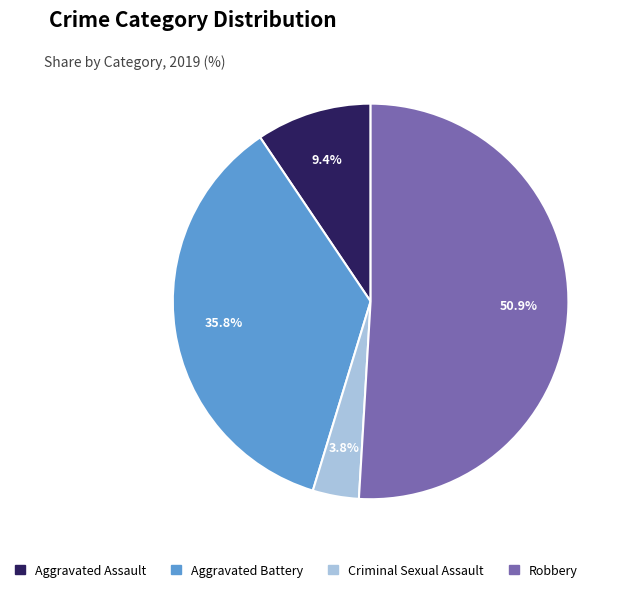

To the nearest percent, what is the difference between the largest and smallest slice percentages?

47%